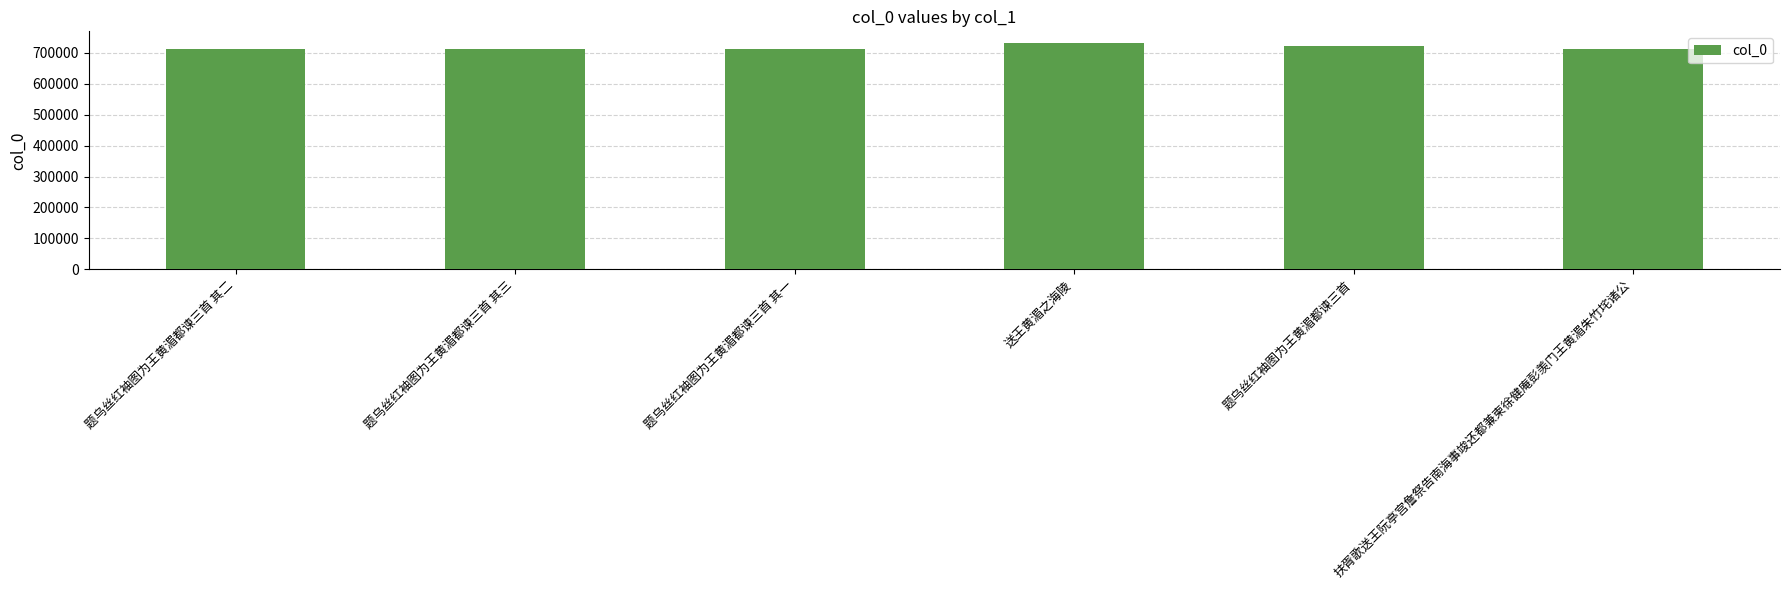

Where is the data nearest to the value 722248?

题乌丝红袖图为王黄湄都谏三首